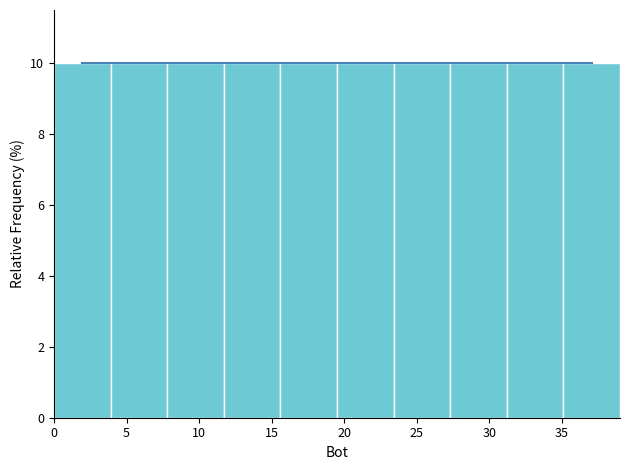

Reading left to right, list every bar in this chart as the range it spans on the x-axis followed by its height. Neither the bar edges nor the heights are printed on the chart, so give them approximately, as read against the axes.

0.0 to 3.9: 10
3.9 to 7.8: 10
7.8 to 11.7: 10
11.7 to 15.6: 10
15.6 to 19.5: 10
19.5 to 23.4: 10
23.4 to 27.3: 10
27.3 to 31.2: 10
31.2 to 35.1: 10
35.1 to 39.0: 10